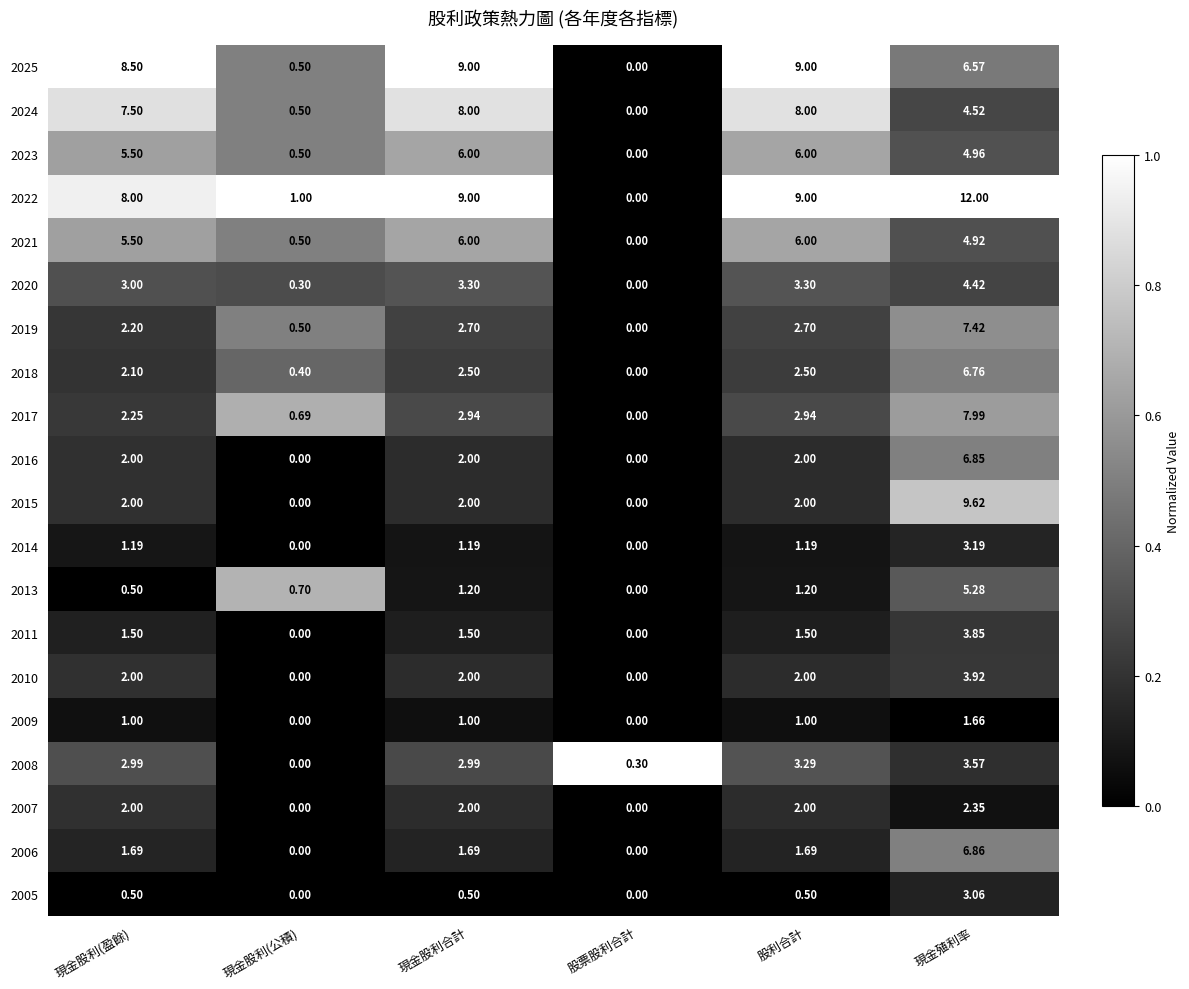

Which category has the lowest value in the 2024 series?

股票股利合計